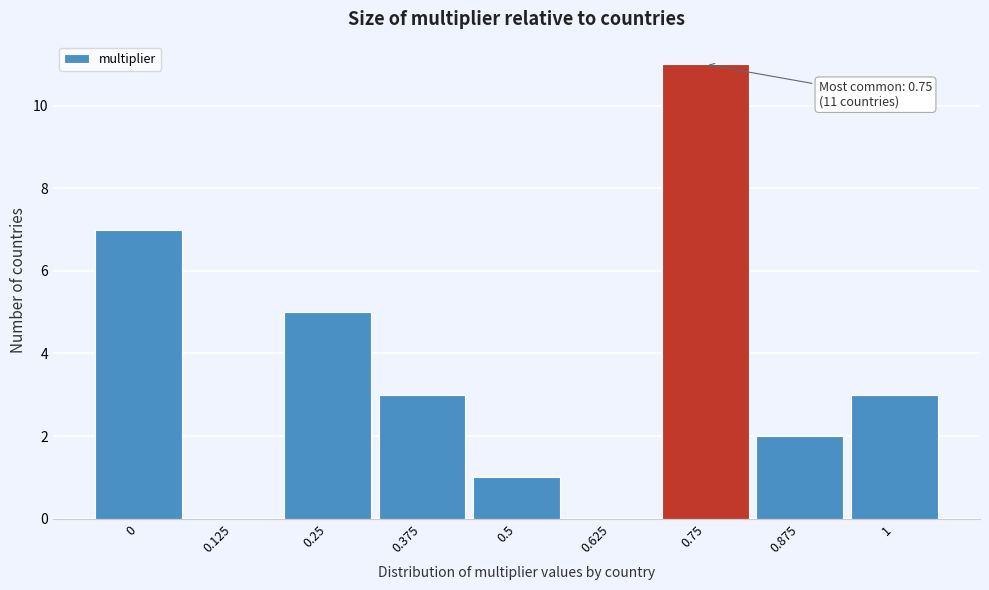

Which range on the x-axis has the tallest bar?

0.68 to 0.82